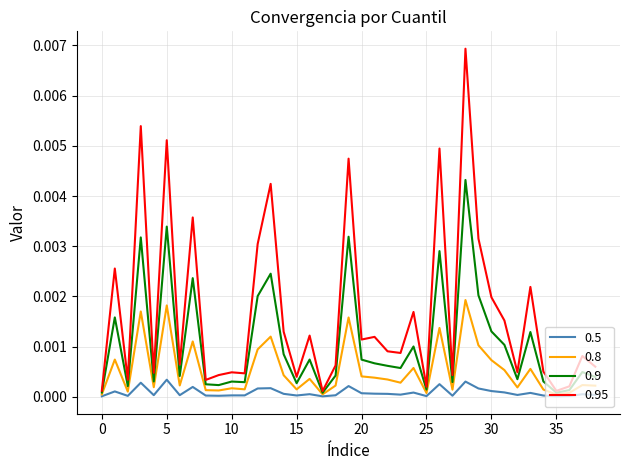

Which series has the largest range (max minus min)?

0.95